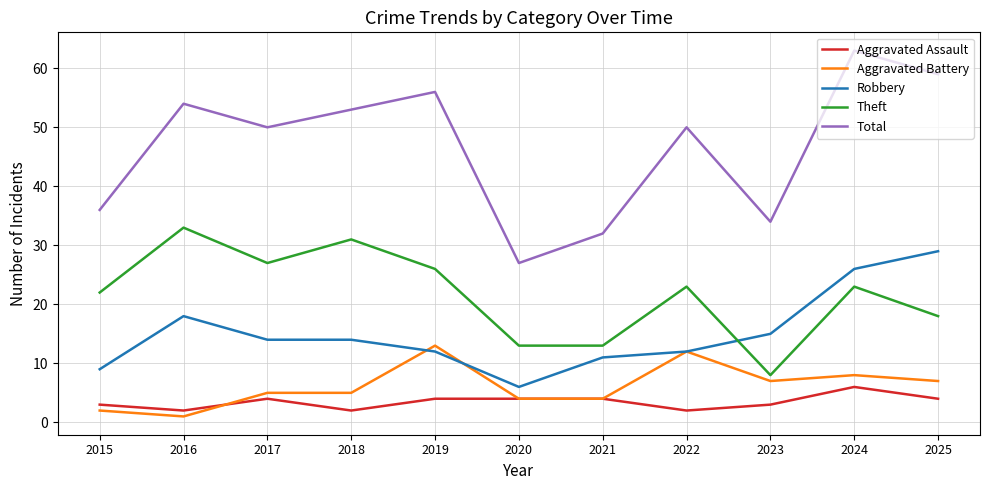

Between which two adjacent categories do Aggravated Assault and Aggravated Battery first intersect?

2016 and 2017